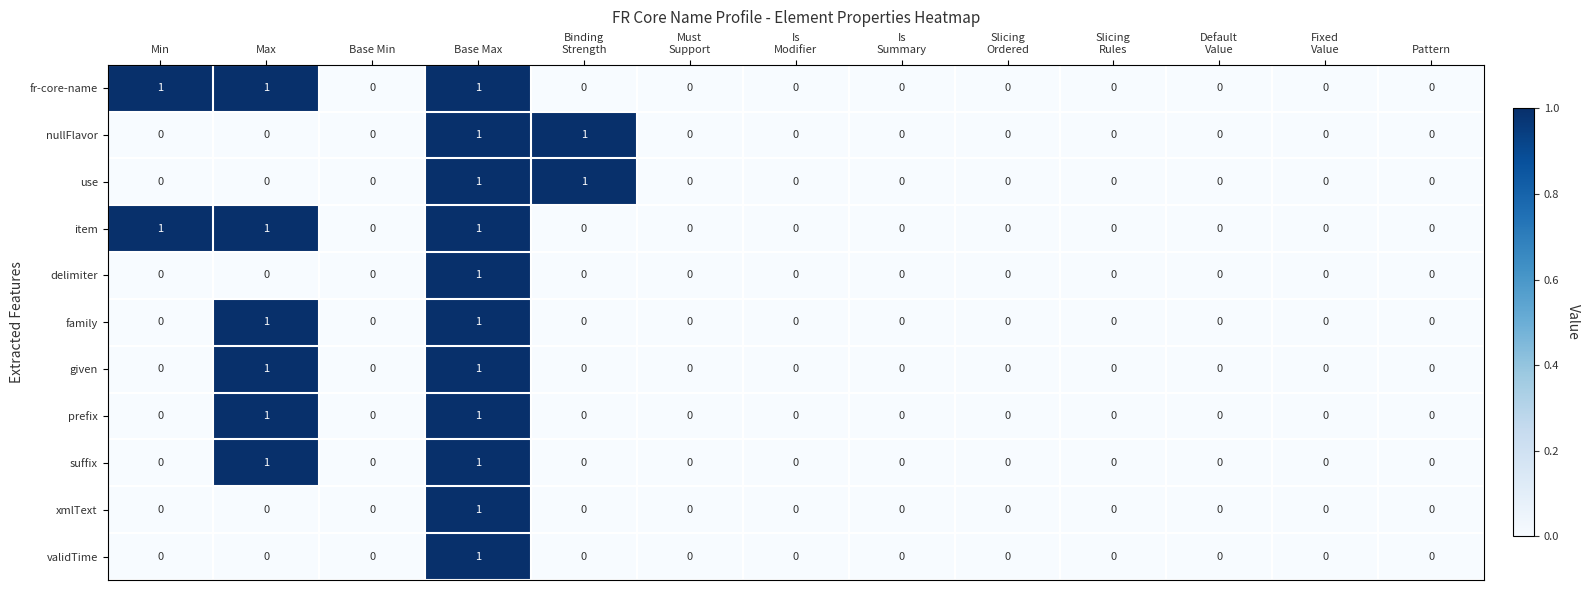

What is the total value across all series at Max?

6